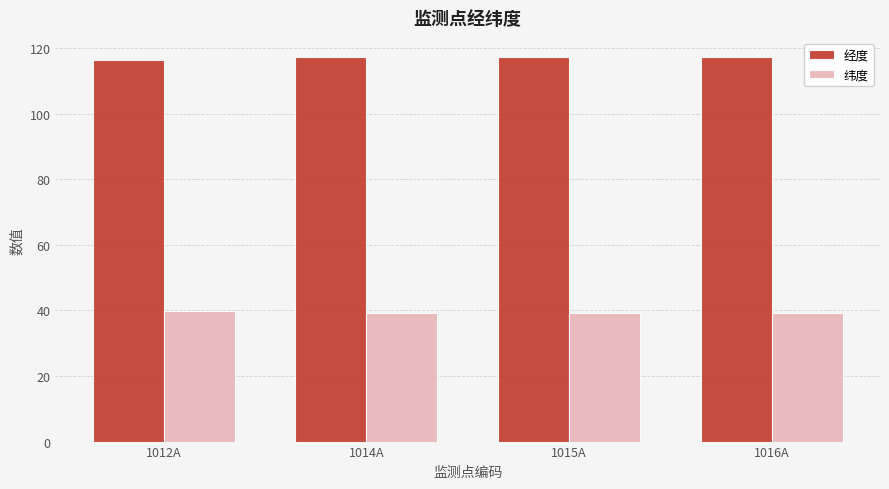

What is the spread (max minus min) of values at 1012A?

76.3